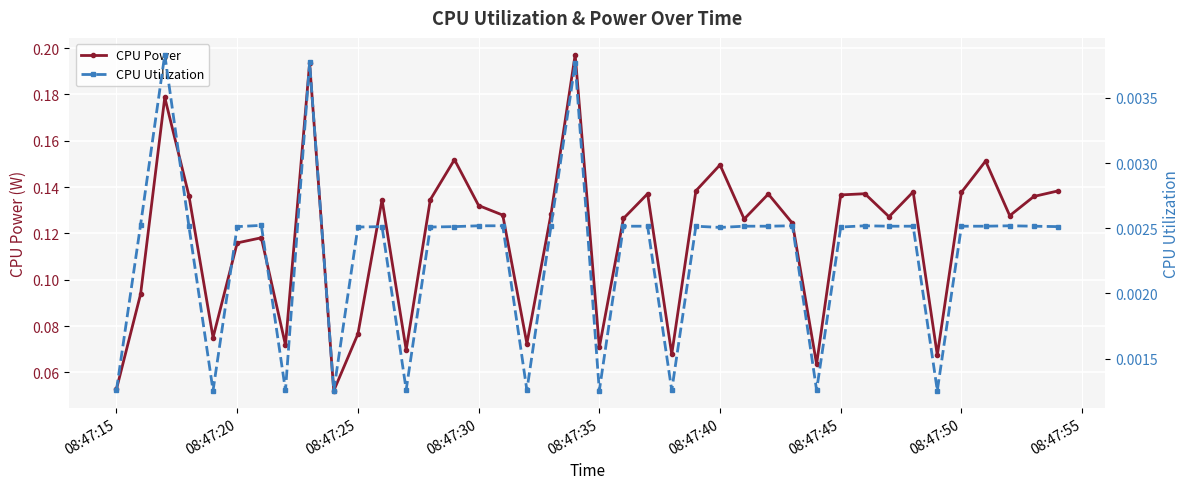

True or false: CPU Power has a value of 0.2 at 08:47:30.

False